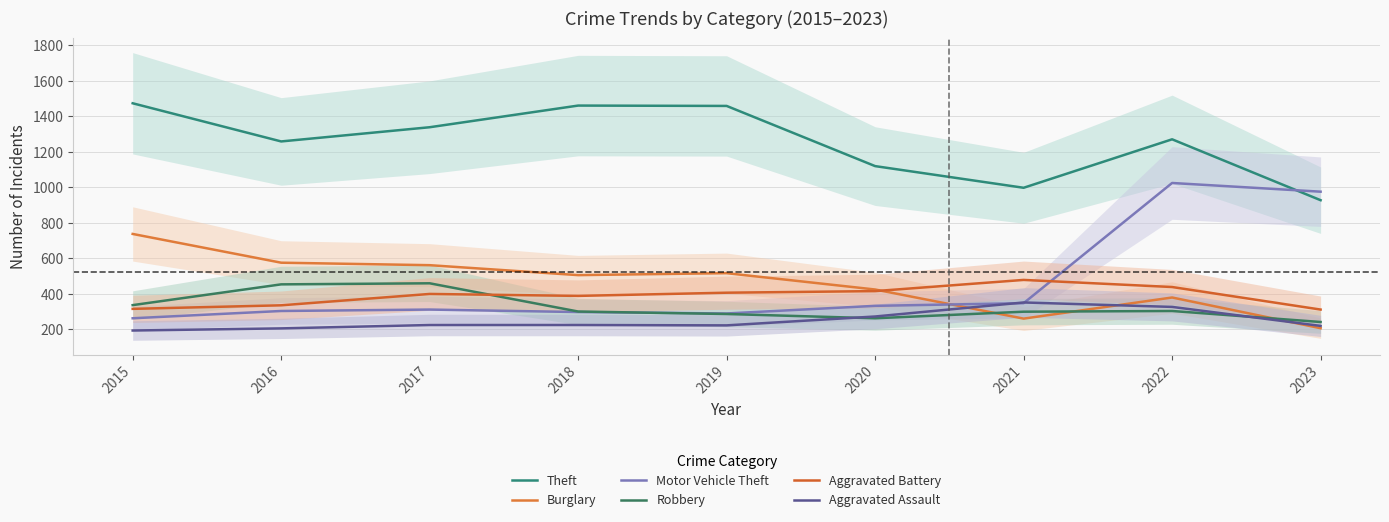

What is the value of the Aggravated Assault point at the 6th from the left?

273